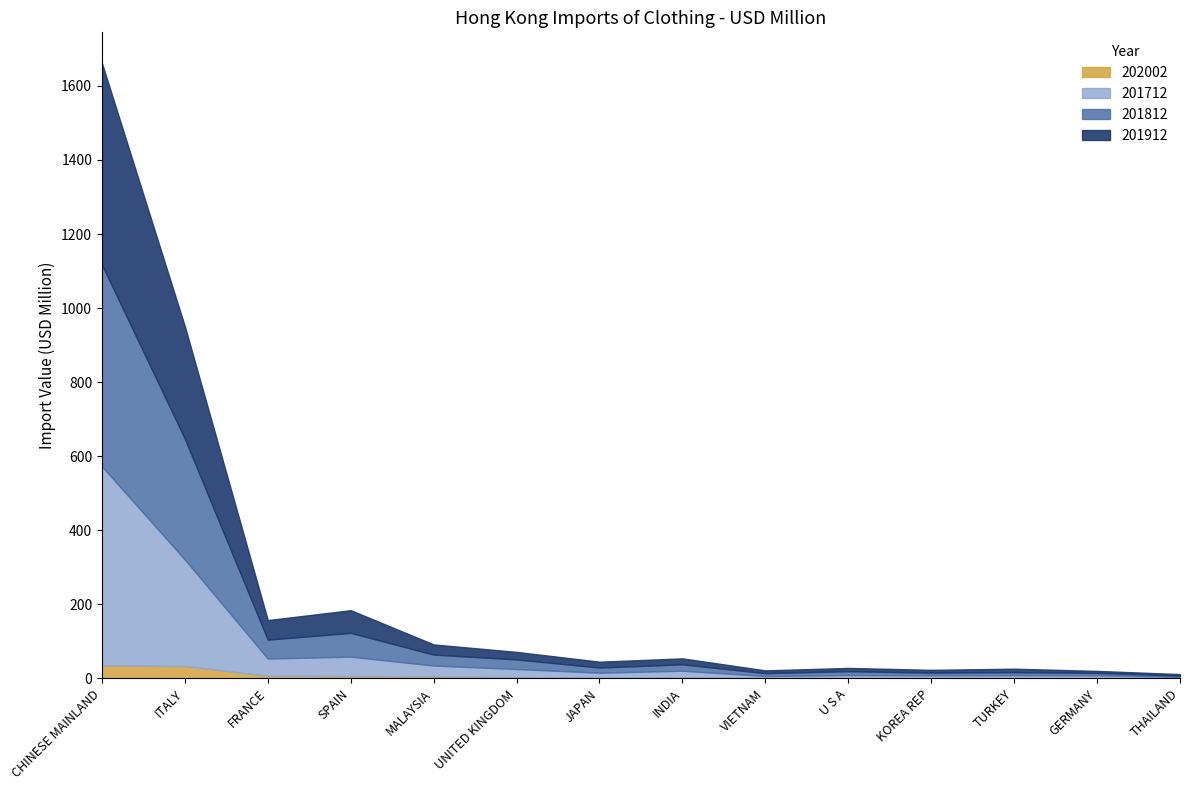

Which series ends up on top after the final intersection of 201712 and 201912?

201912